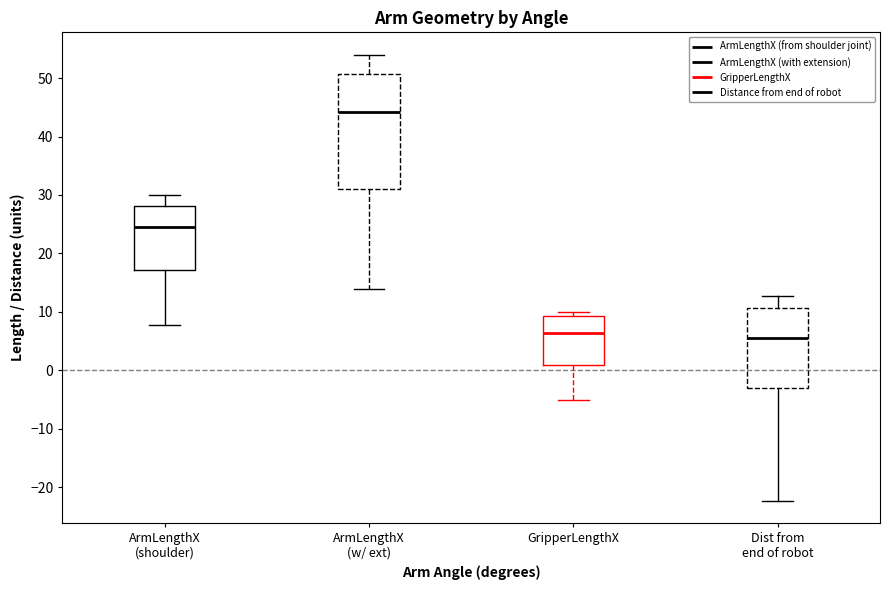

Reading left to right, transcribe this box plot: for each box, give where its median line is, the range the box spans, and where its two whiskers end, as read against the y-axis. The values are not printed on the chart, so give them approximately, as read against the axis.

ArmLengthX (shoulder): median 25, box 17 to 28, whiskers 8 to 30
ArmLengthX (w/ ext): median 44, box 31 to 51, whiskers 14 to 54
GripperLengthX: median 6, box 1 to 9, whiskers -5 to 10
Dist from end of robot: median 6, box -3 to 11, whiskers -22 to 13